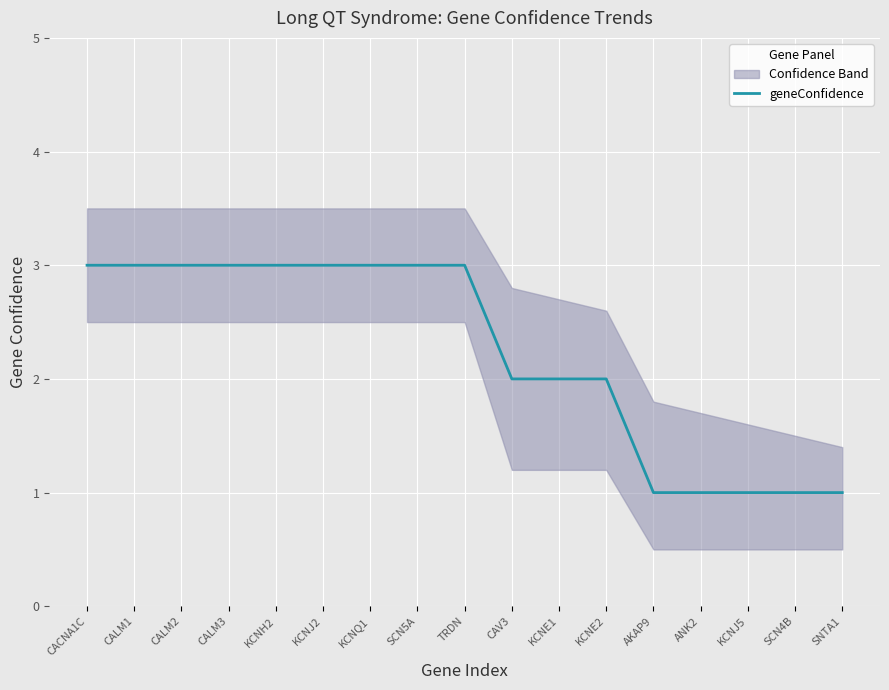

Approximately how many times larger is the value at SCN4B compared to KCNH2?

0.3